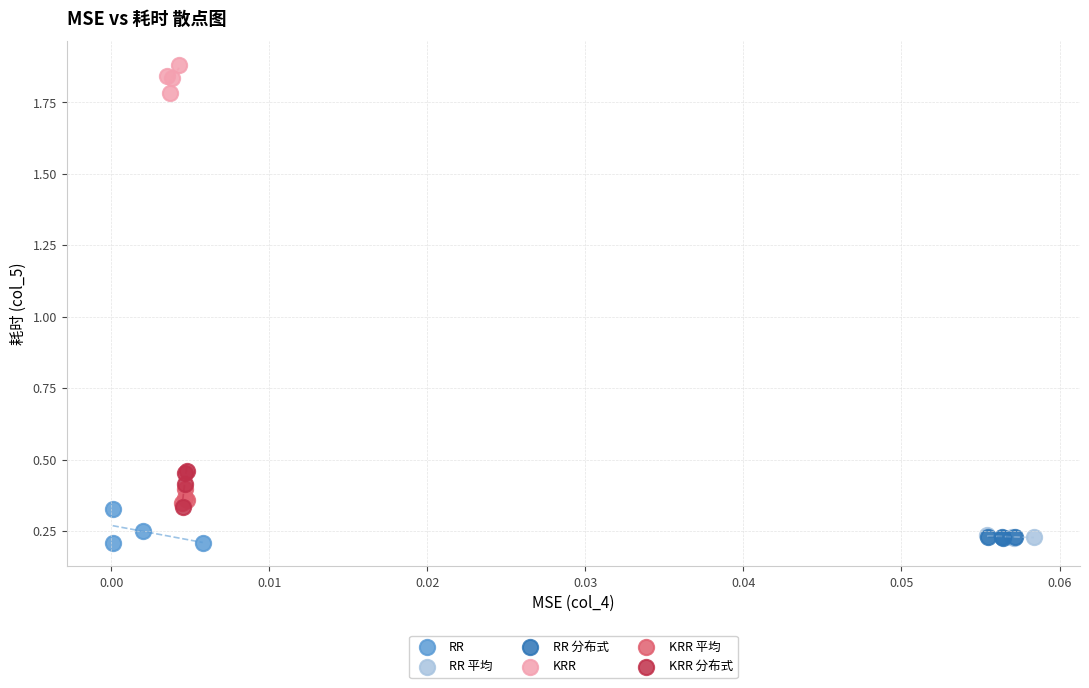

Which series reaches the maximum Y coordinate?

KRR